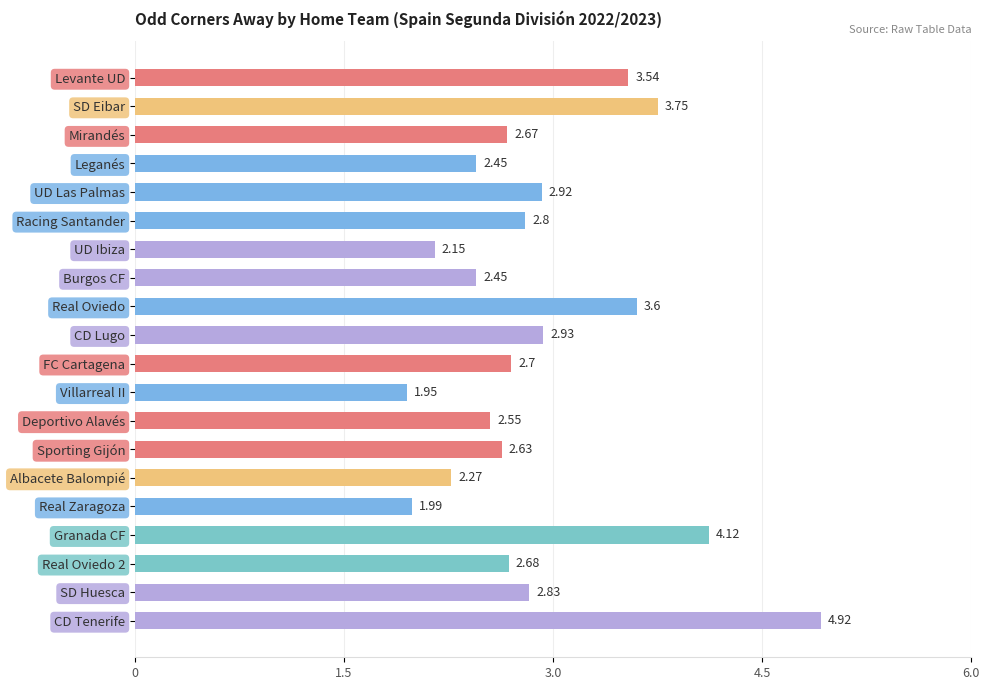

What is the label of the 13th bar from the bottom?

Burgos CF